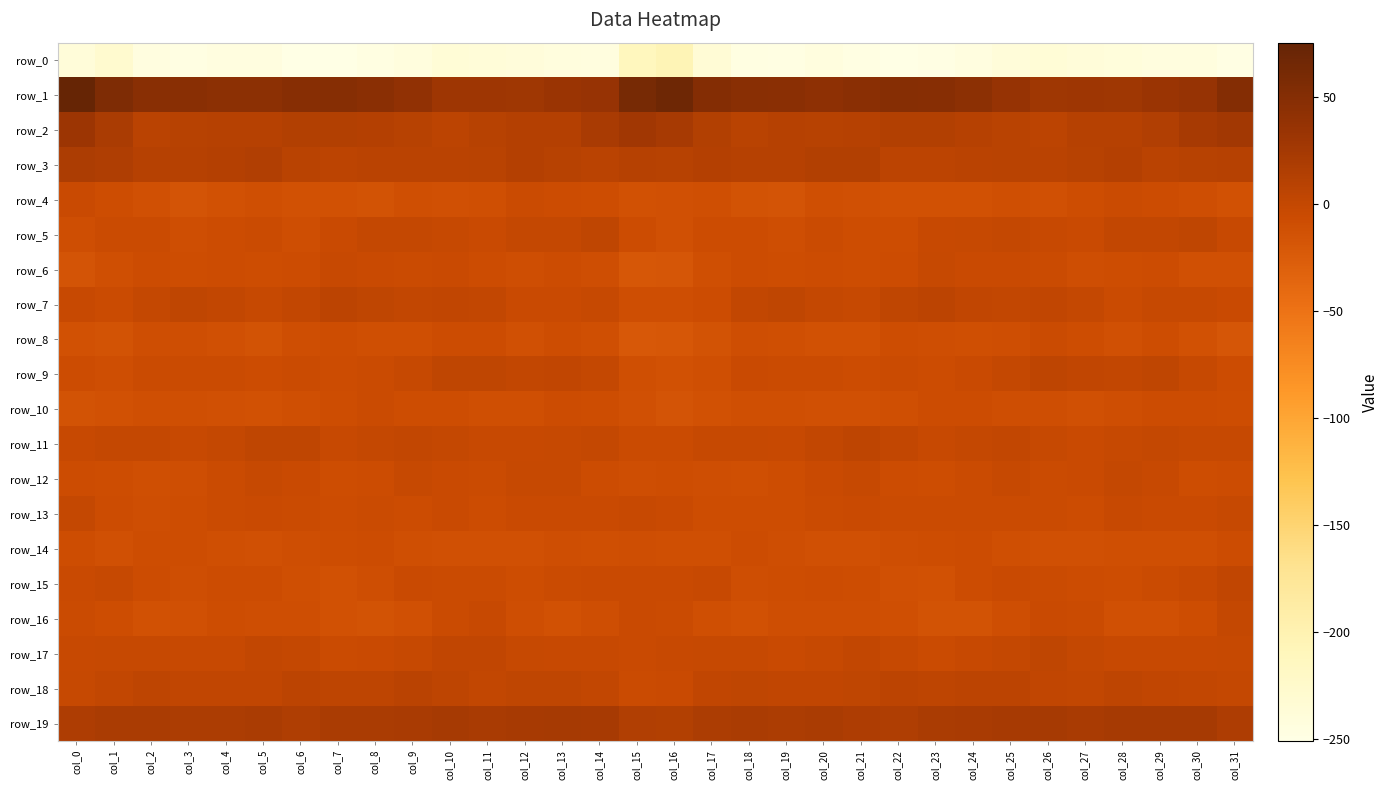

What is the sum of all row_9 values?

-116.6